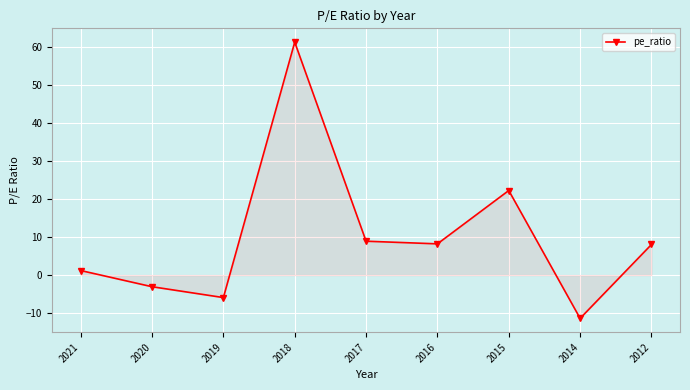

The chart shows a value of 1.2 at 2021. True or false?

True